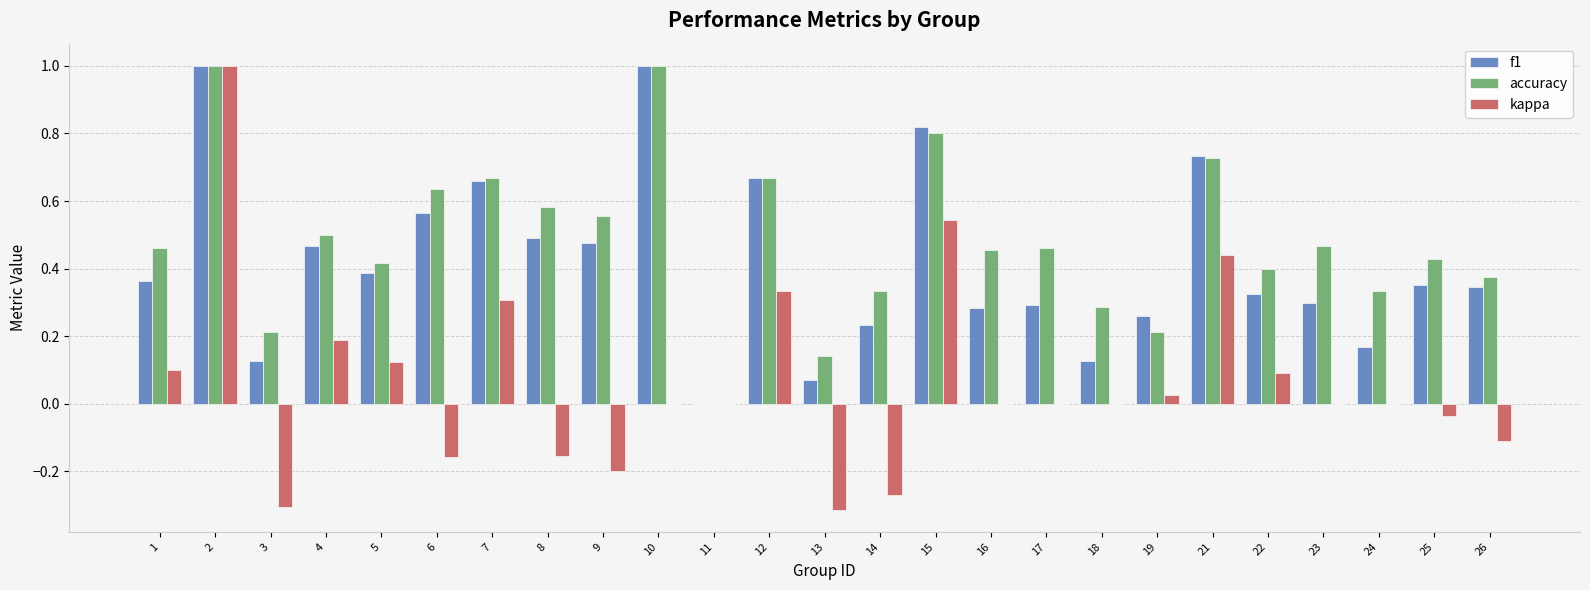

Which series changed the most between 24 and 25?

f1